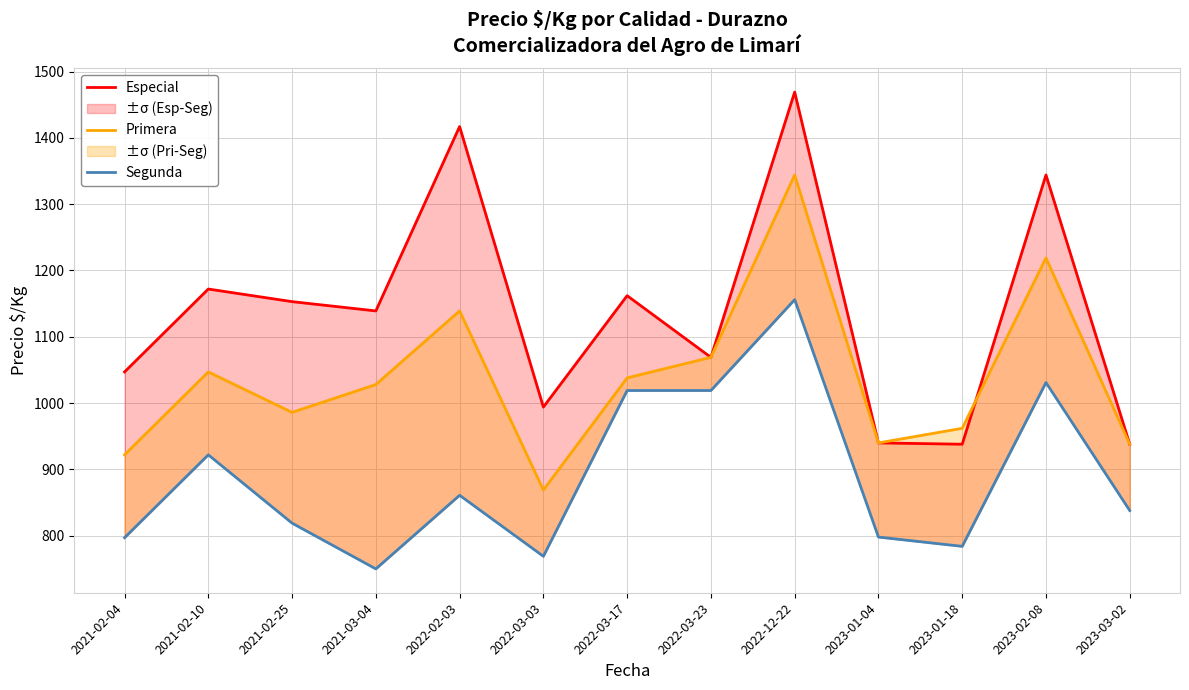

Does the chart display data point markers on the line(s)?

No